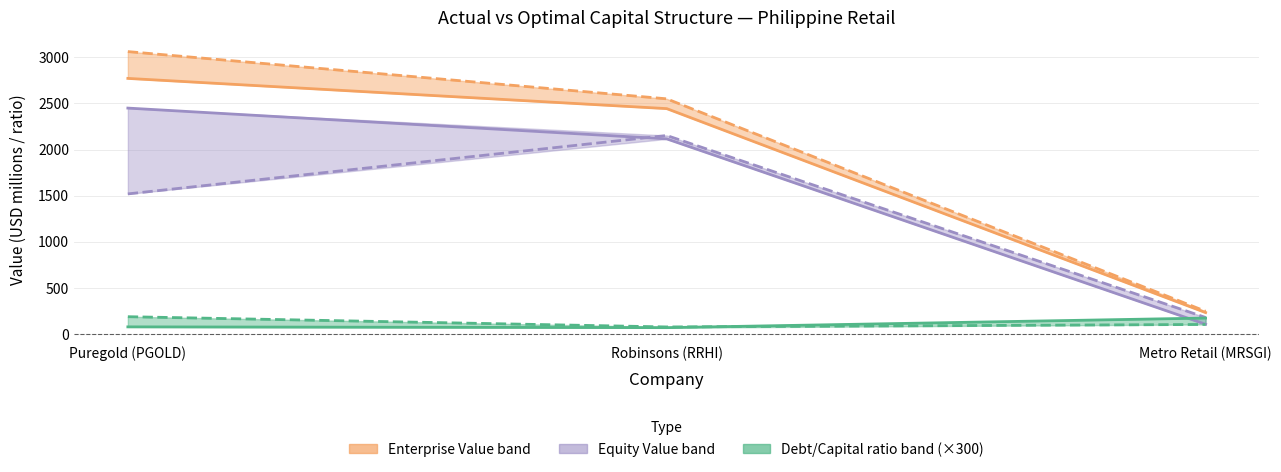

Reading left to right, transcribe all the data shown in this chart.

actual_debt_capital: Puregold (PGOLD)=78.8	Robinsons (RRHI)=70.5	Metro Retail (MRSGI)=174.3
optimal_debt_capital: Puregold (PGOLD)=189.0	Robinsons (RRHI)=78.0	Metro Retail (MRSGI)=105.0
actual_equity_value: Puregold (PGOLD)=2449.1	Robinsons (RRHI)=2115.6	Metro Retail (MRSGI)=107.1
optimal_equity_value: Puregold (PGOLD)=1519.4	Robinsons (RRHI)=2152.2	Metro Retail (MRSGI)=180.6
actual_enterprise_value: Puregold (PGOLD)=2770.7	Robinsons (RRHI)=2443.3	Metro Retail (MRSGI)=233.4
optimal_enterprise_value: Puregold (PGOLD)=3061.2	Robinsons (RRHI)=2549.4	Metro Retail (MRSGI)=247.8